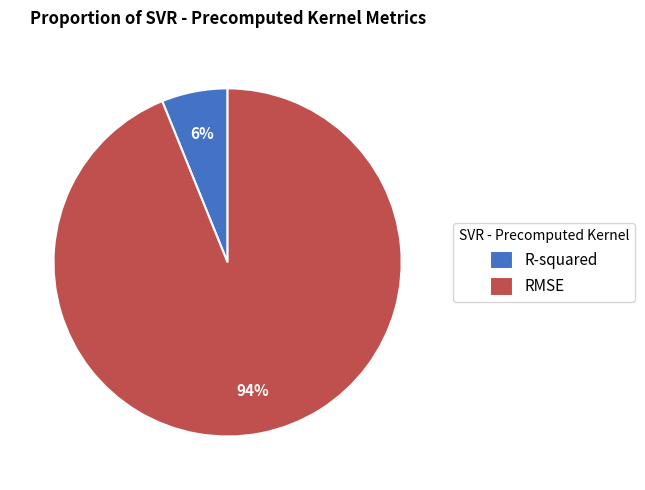

The RMSE slice represents 82% of the pie. True or false?

False